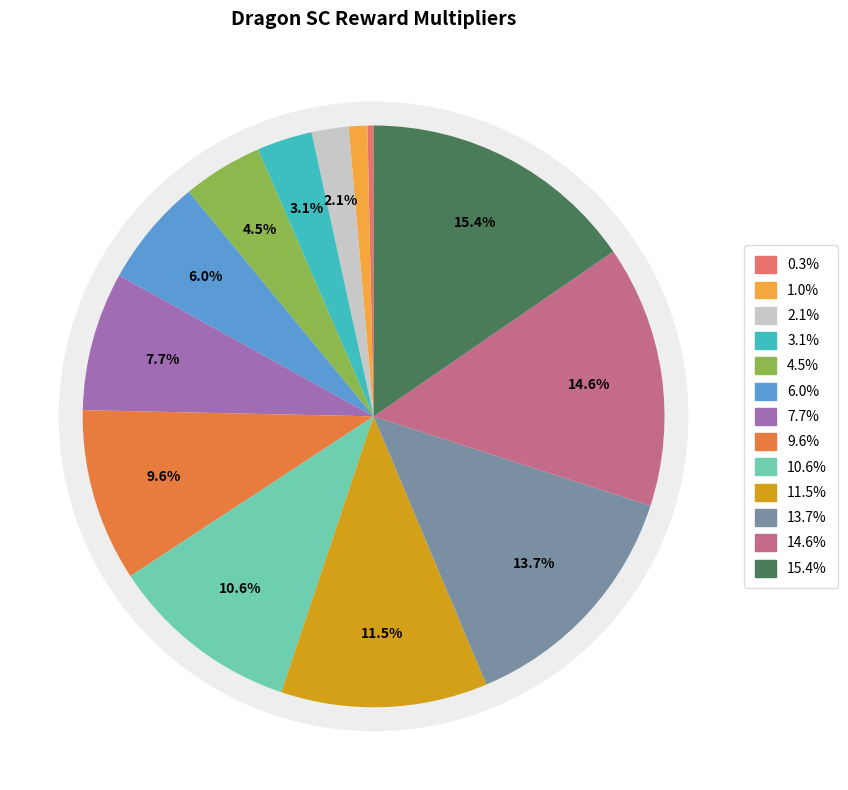

Does dragon_jawfrey account for over 50% of the chart?

No